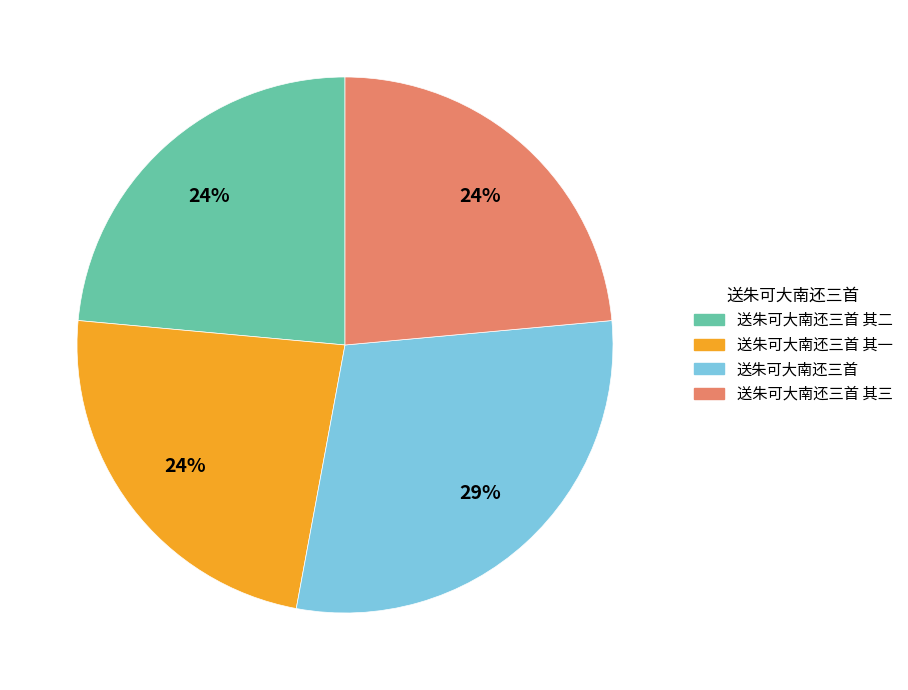

True or false: 送朱可大南还三首 其一 accounts for 30% of the total.

False